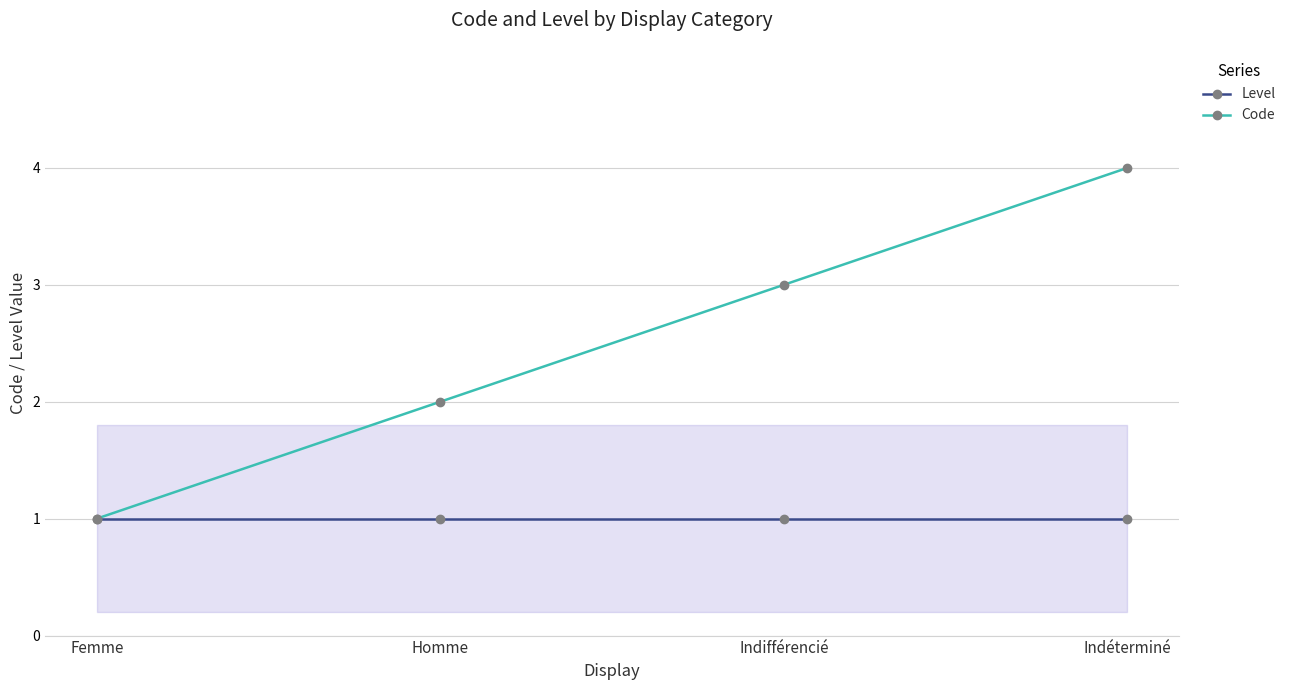

Rank the series by their average value, from lowest to highest.

Level, Code